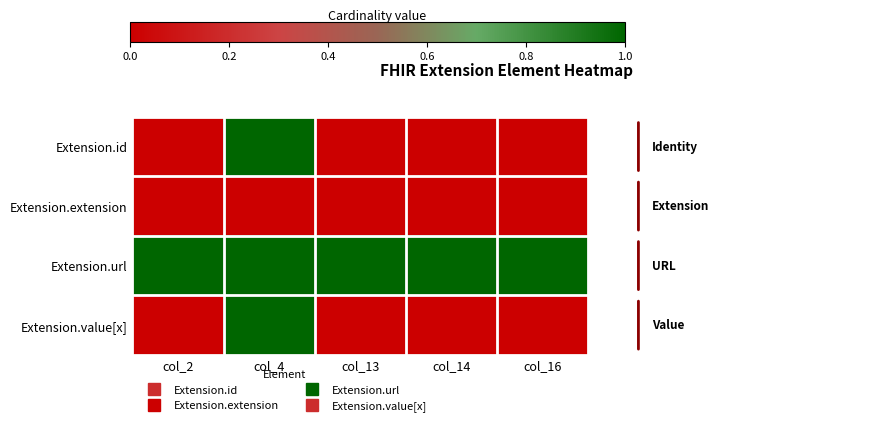

Which series has the largest total across all categories?

Extension.url